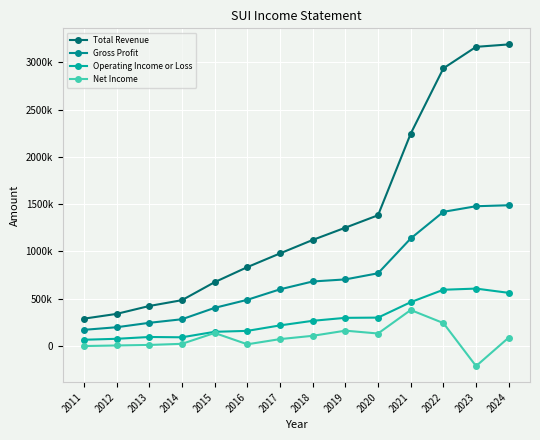

Does the chart have visible grid lines?

Yes